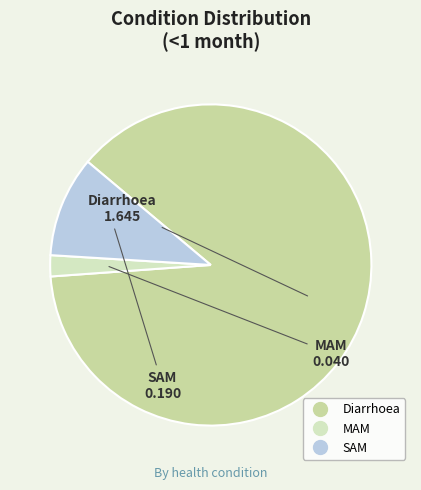

Which slice represents more than half of the pie?

Diarrhoea